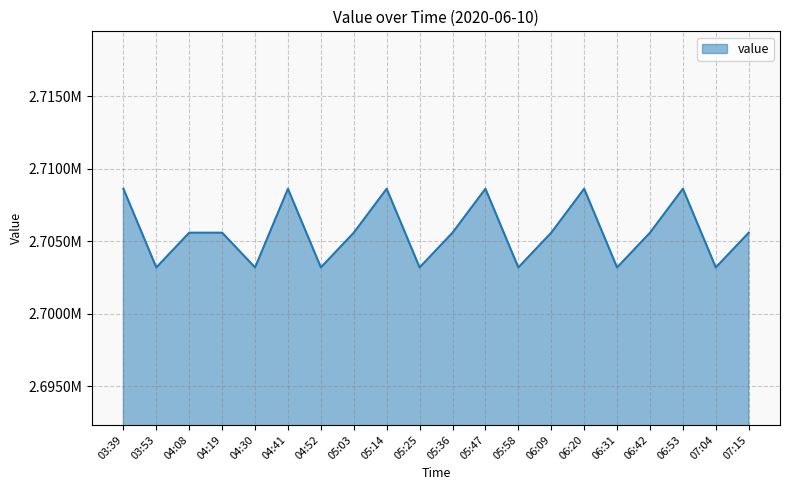

Does the chart have visible grid lines?

Yes